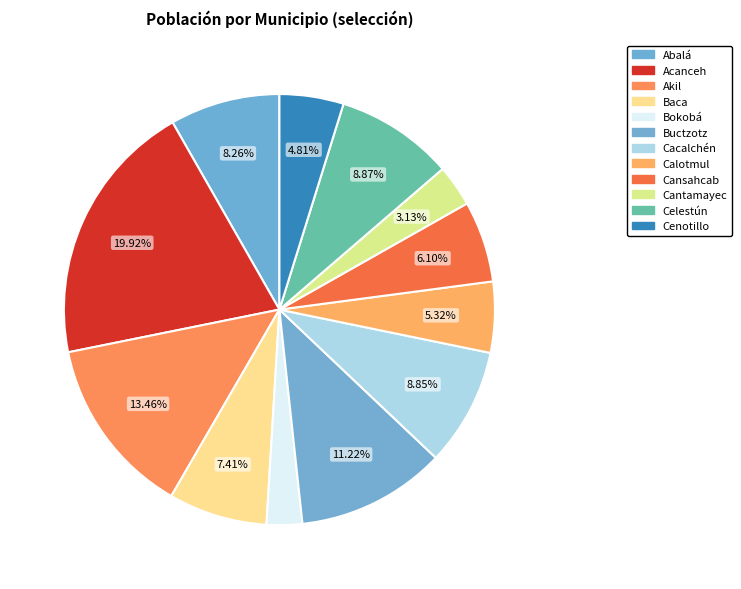

What is the largest slice in the pie chart?

Acanceh